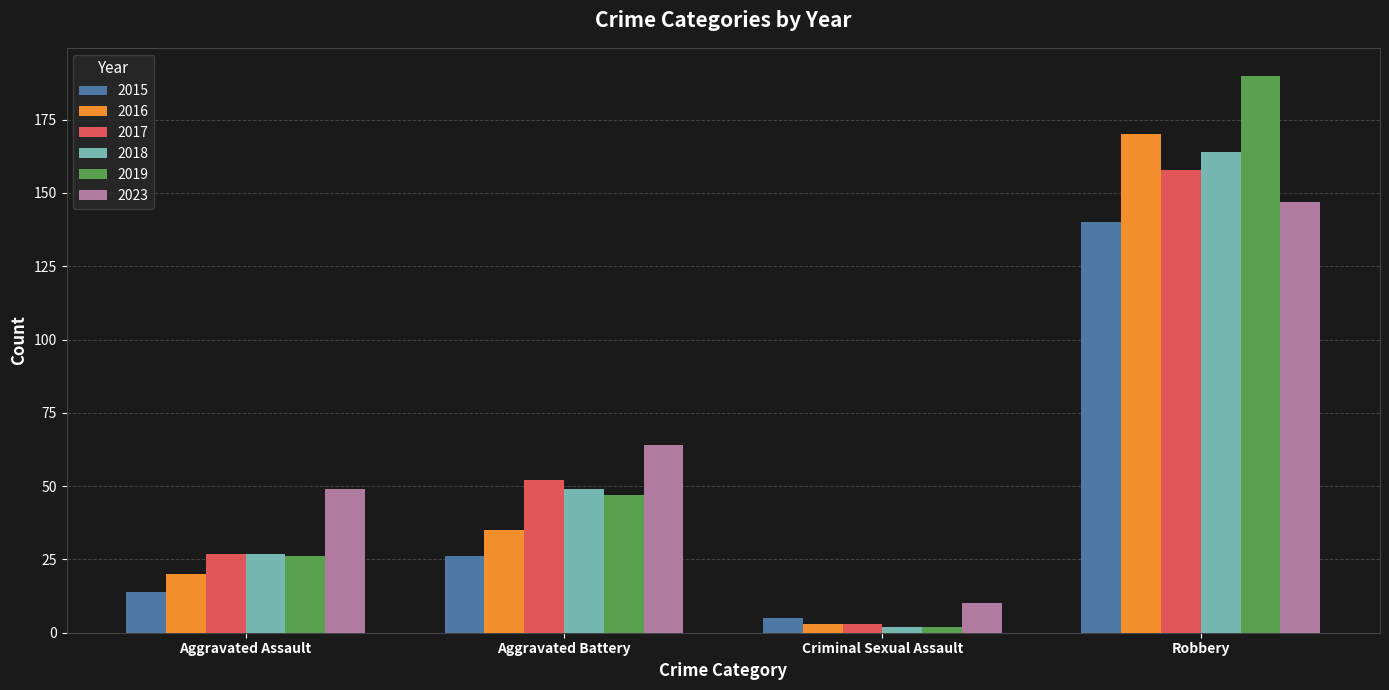

Which series changed the most between Aggravated Battery and Robbery?

2019